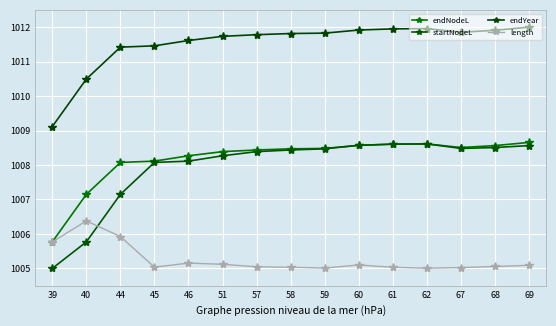

How many data points does each series have?

15